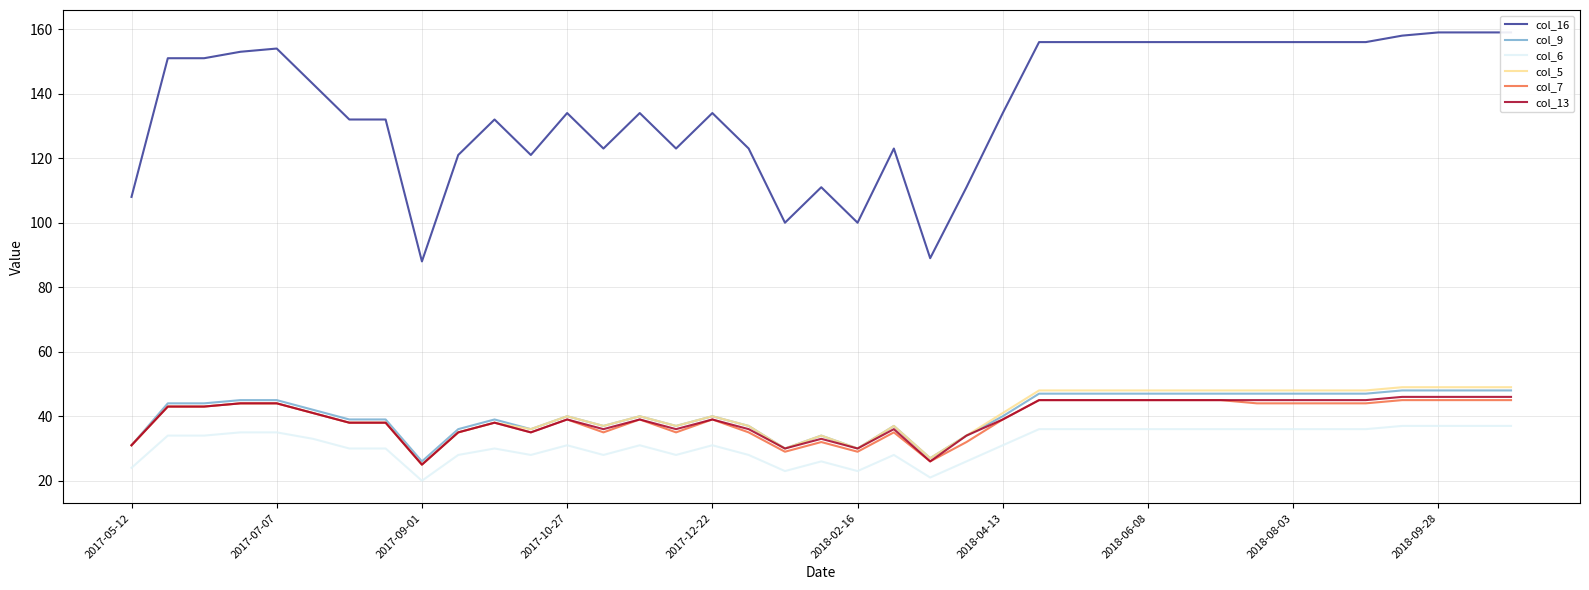

Is it true that col_5 equals 64 at 33?

False